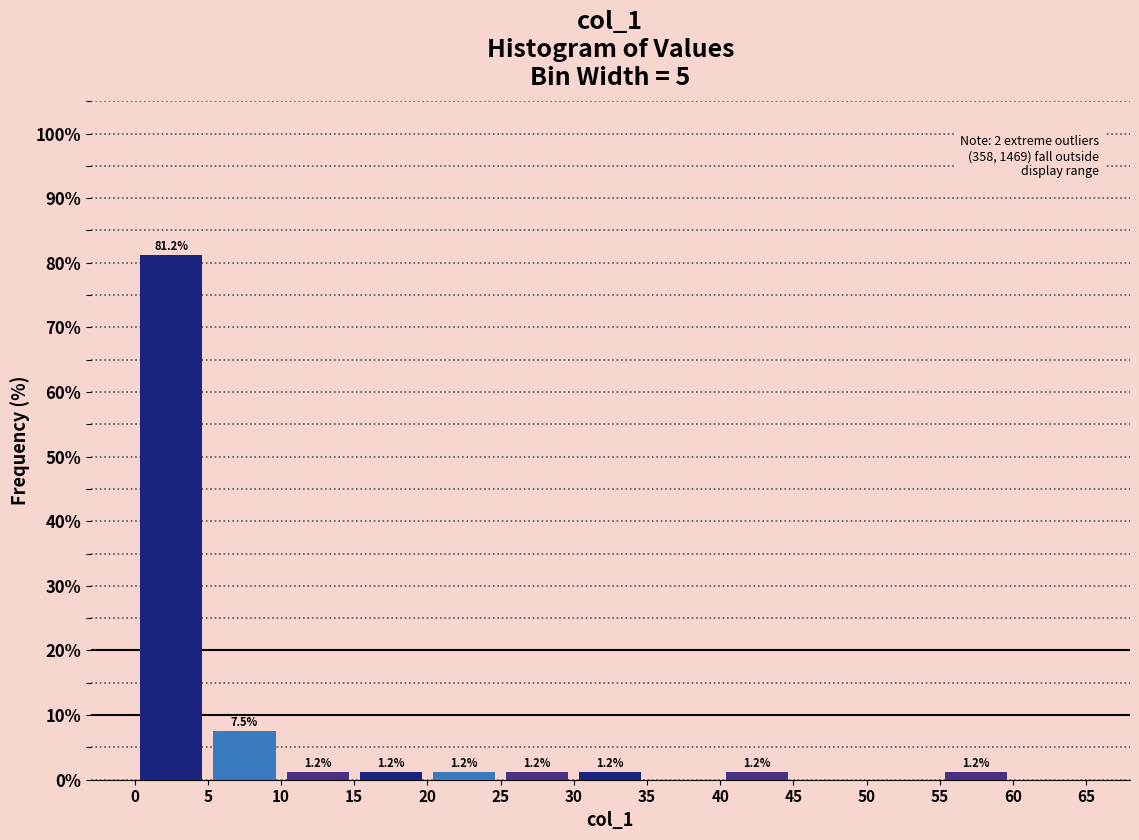

Over which range of the x-axis is the bar tallest?

0 to 5